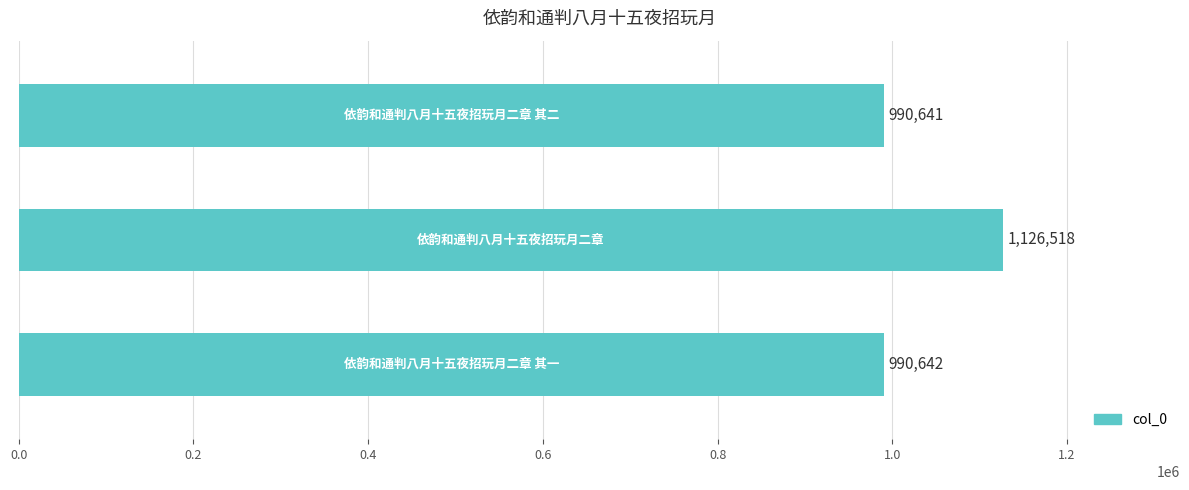

What is the smallest value displayed?

990641